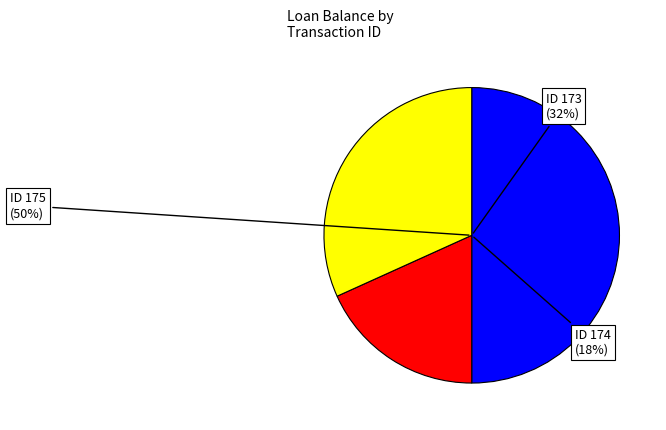

How many slices are in this pie chart?

3